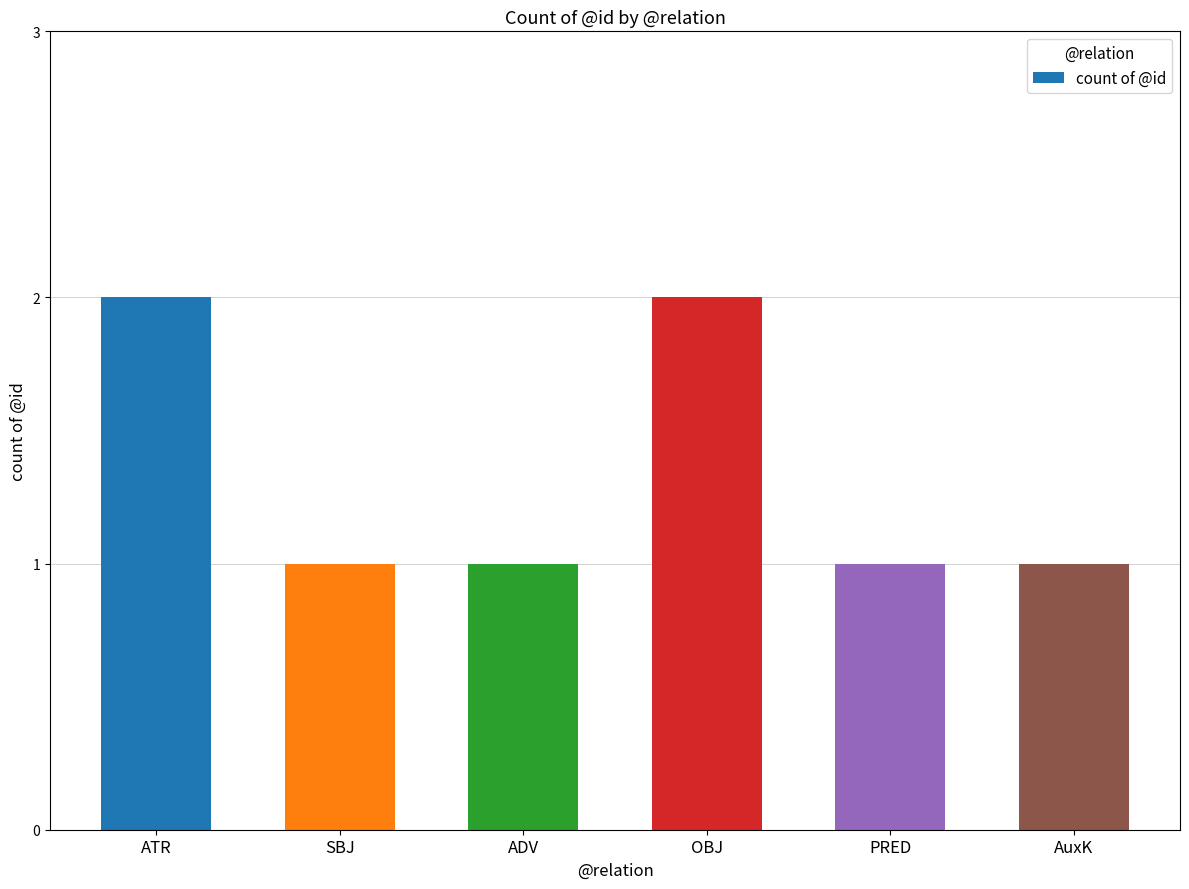

Which has a higher value, ATR or PRED?

ATR